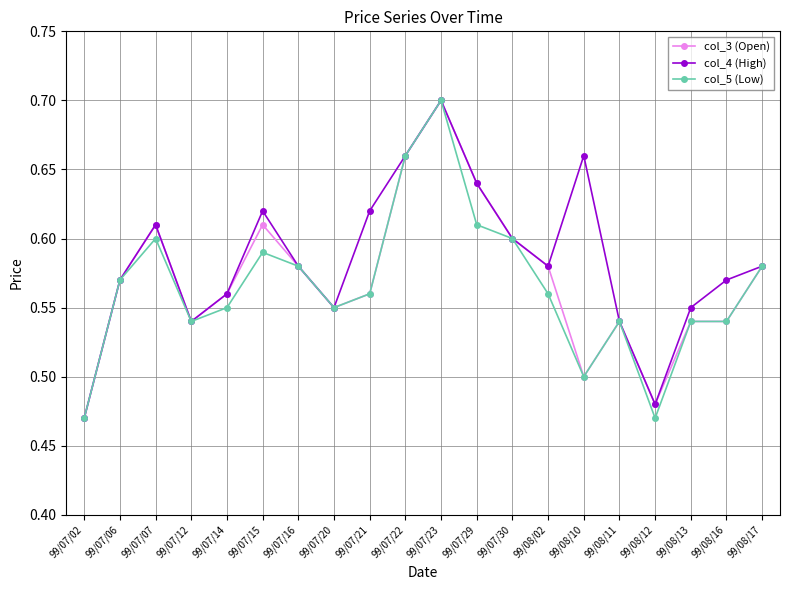

At which category is the sum across all series the highest?

99/07/23